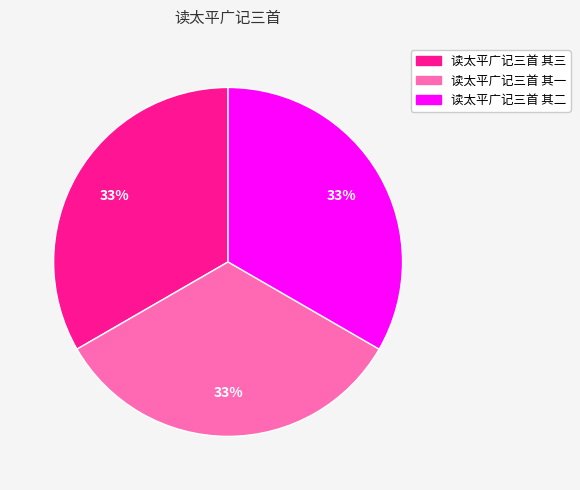

True or false: 读太平广记三首 其一 accounts for 33% of the total.

True